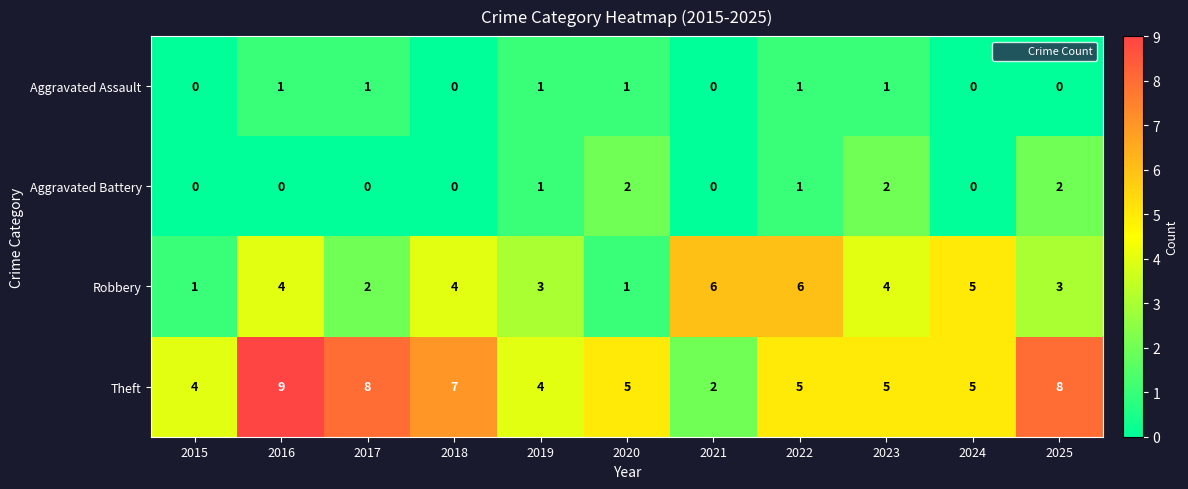

What is the difference between the maximum and minimum values in the Robbery series?

5